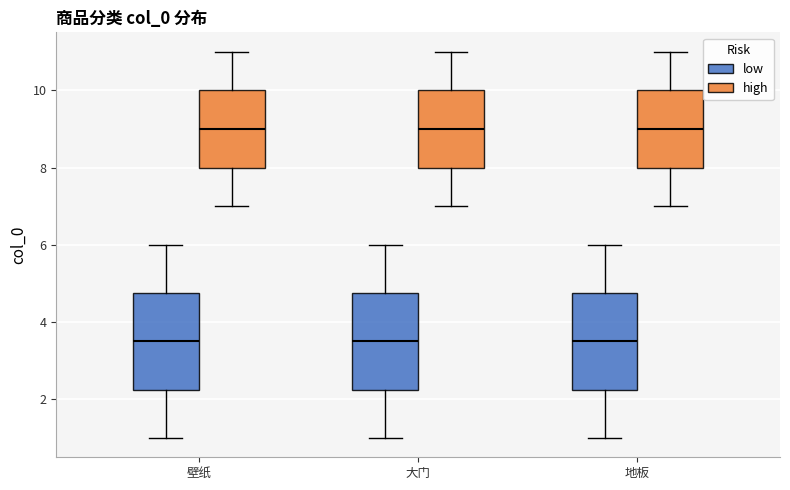

Reading left to right, transcribe this box plot: for each box, give where its median line is, the range the box spans, and where its two whiskers end, as read against the y-axis. The values are not printed on the chart, so give them approximately, as read against the axis.

壁纸 (low): median 3.6, box 2.2 to 4.8, whiskers 1.0 to 6.0
壁纸 (high): median 9.0, box 8.0 to 10.0, whiskers 7.0 to 11.0
大门 (low): median 3.6, box 2.2 to 4.8, whiskers 1.0 to 6.0
大门 (high): median 9.0, box 8.0 to 10.0, whiskers 7.0 to 11.0
地板 (low): median 3.6, box 2.2 to 4.8, whiskers 1.0 to 6.0
地板 (high): median 9.0, box 8.0 to 10.0, whiskers 7.0 to 11.0